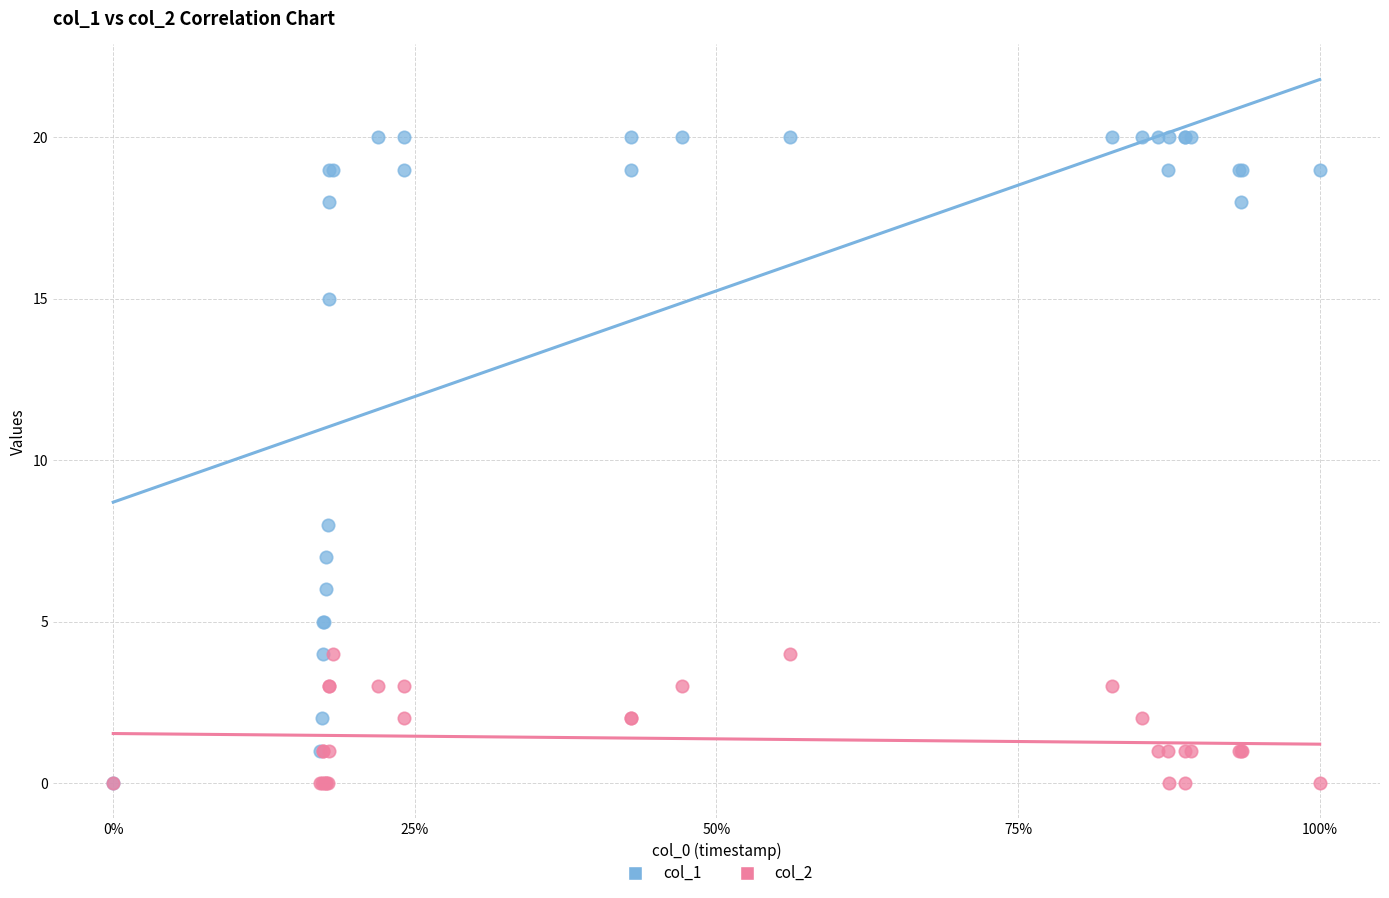

Across all series, what Y value is closest to 10?

8